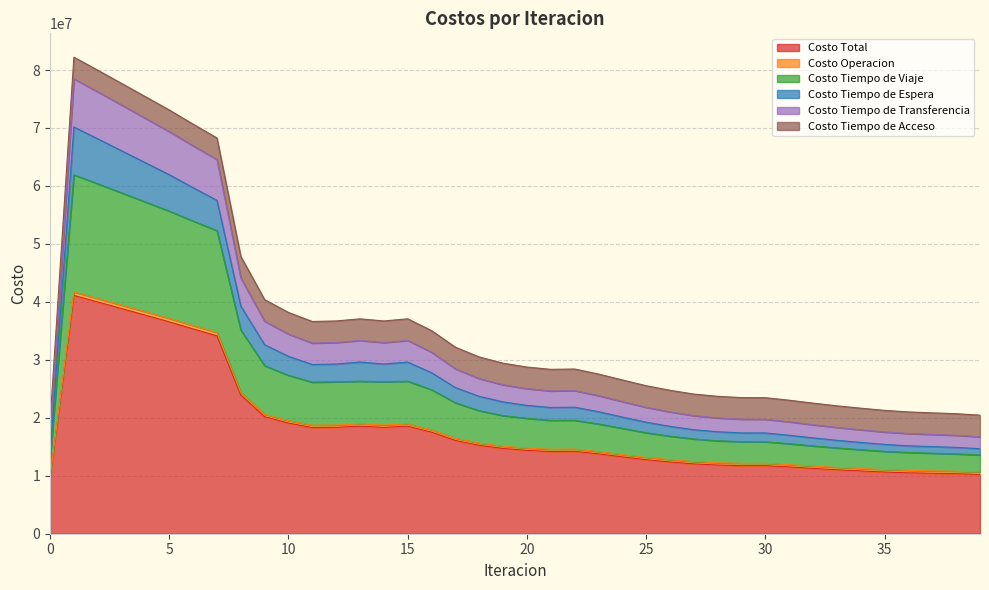

What is the maximum value for Costo Total?

41110306.3